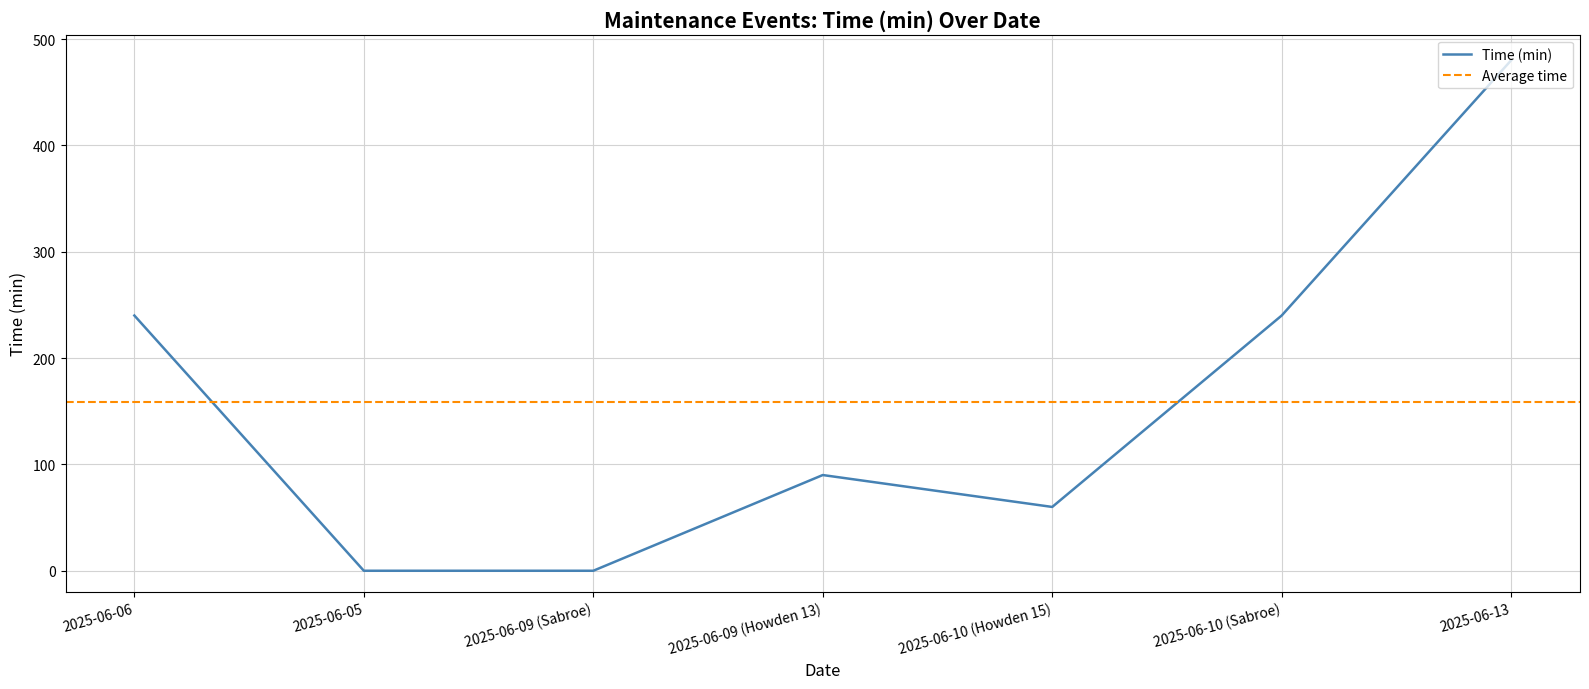

Between 2025-06-13 and 2025-06-09 (Sabroe), which is larger?

2025-06-13